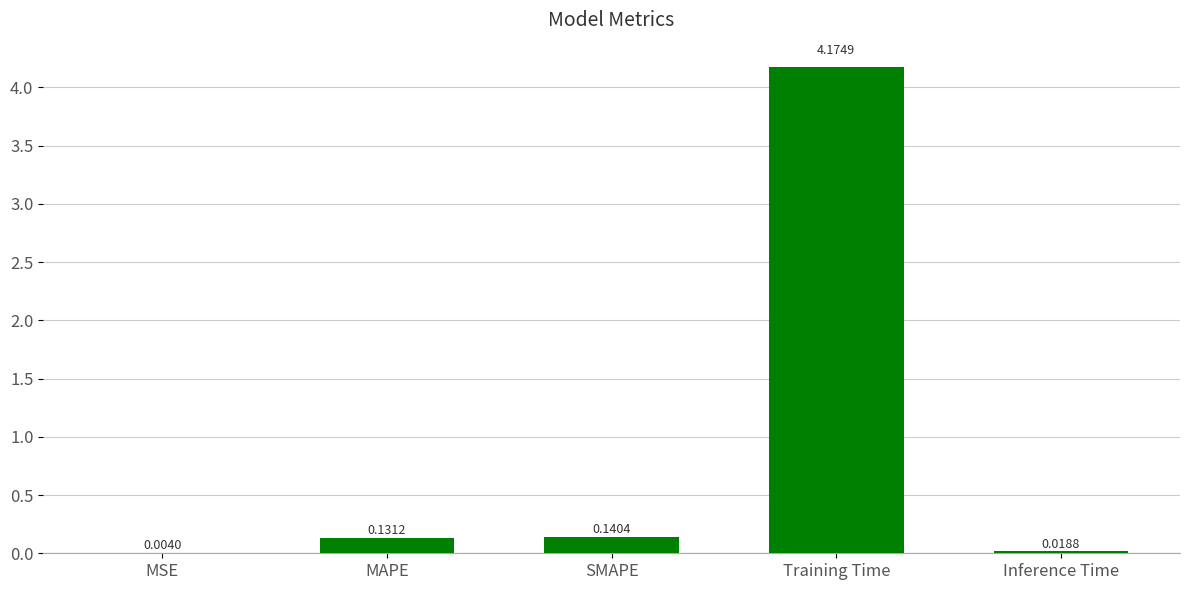

Are the bars horizontal?

No